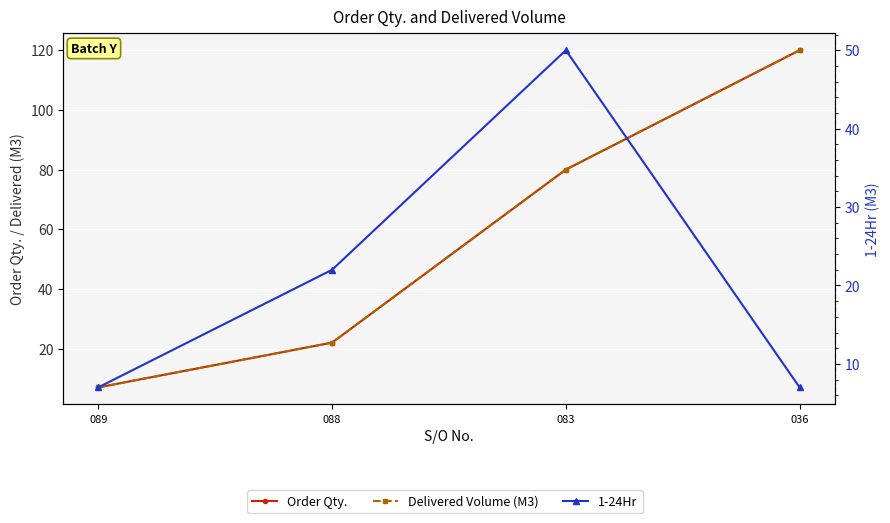

Rank the series at 089 from lowest to highest value.

Order Qty., Delivered Volume (M3), 1-24Hr